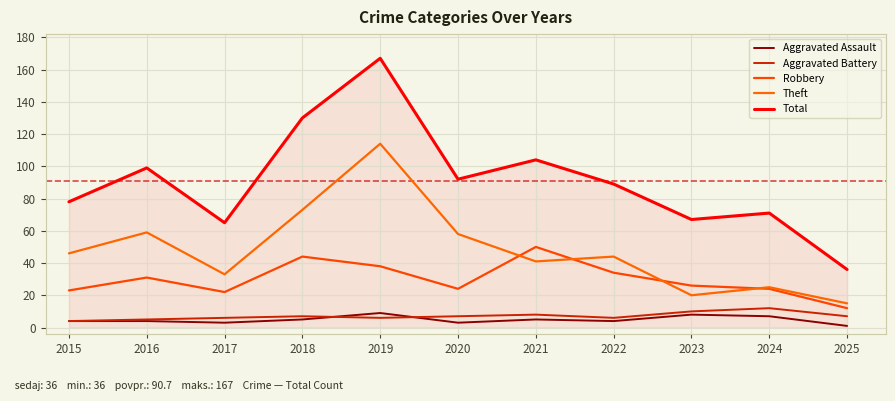

Is it true that Aggravated Battery equals 4 at 2015?

True